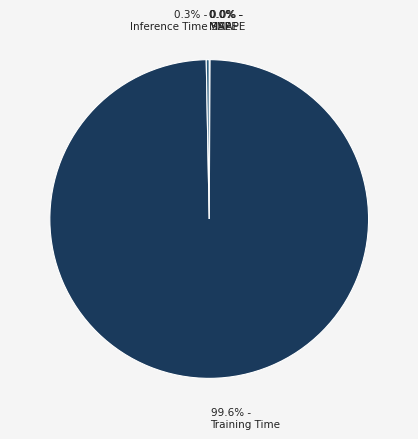

How many slices are in this pie chart?

5